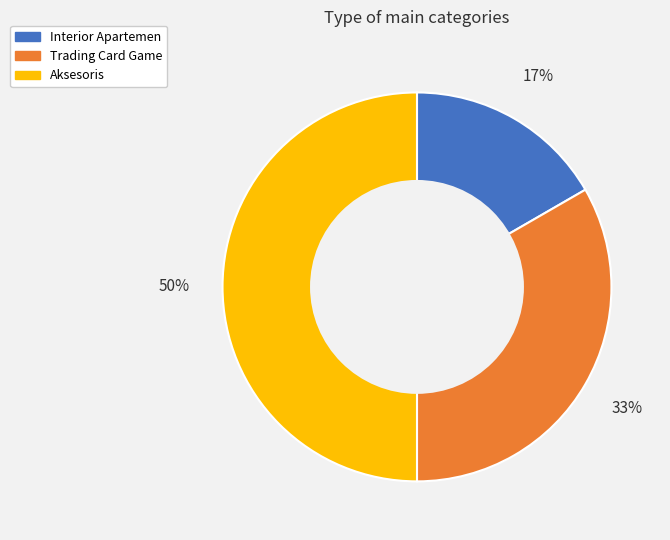

To the nearest percent, what is the average slice percentage?

33%